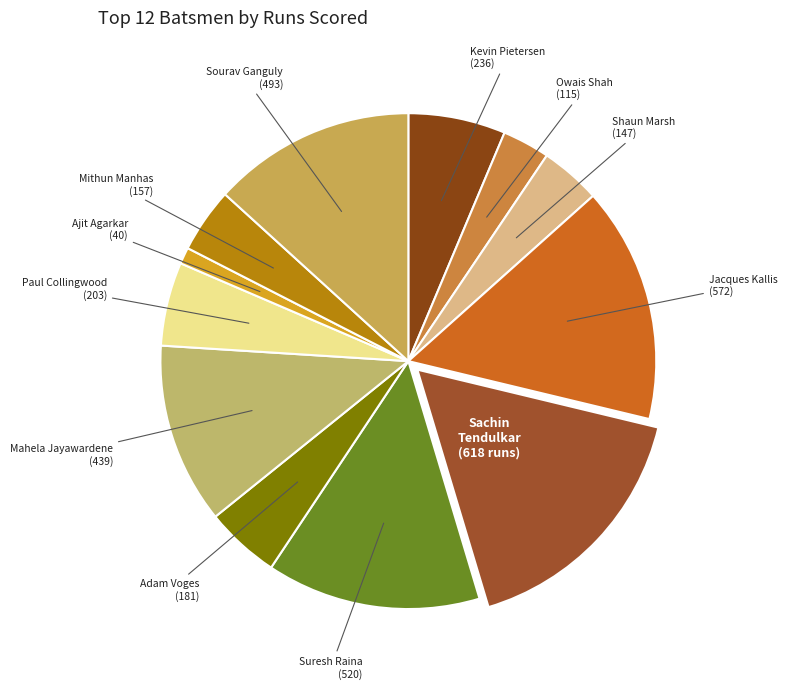

Which slice is the largest?

Sachin Tendulkar